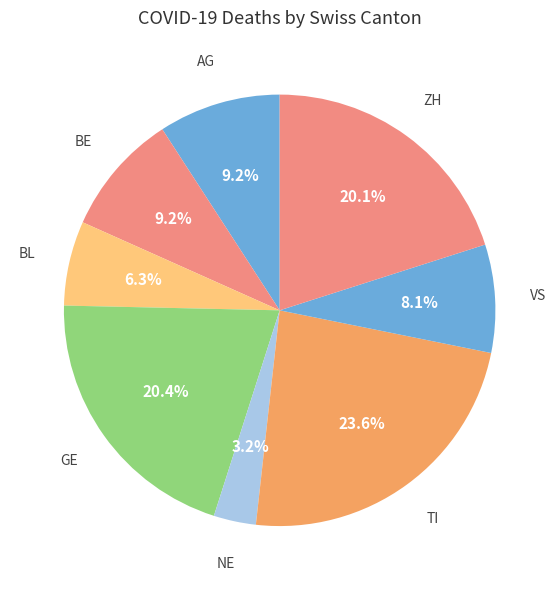

Count the number of slices in the pie.

8